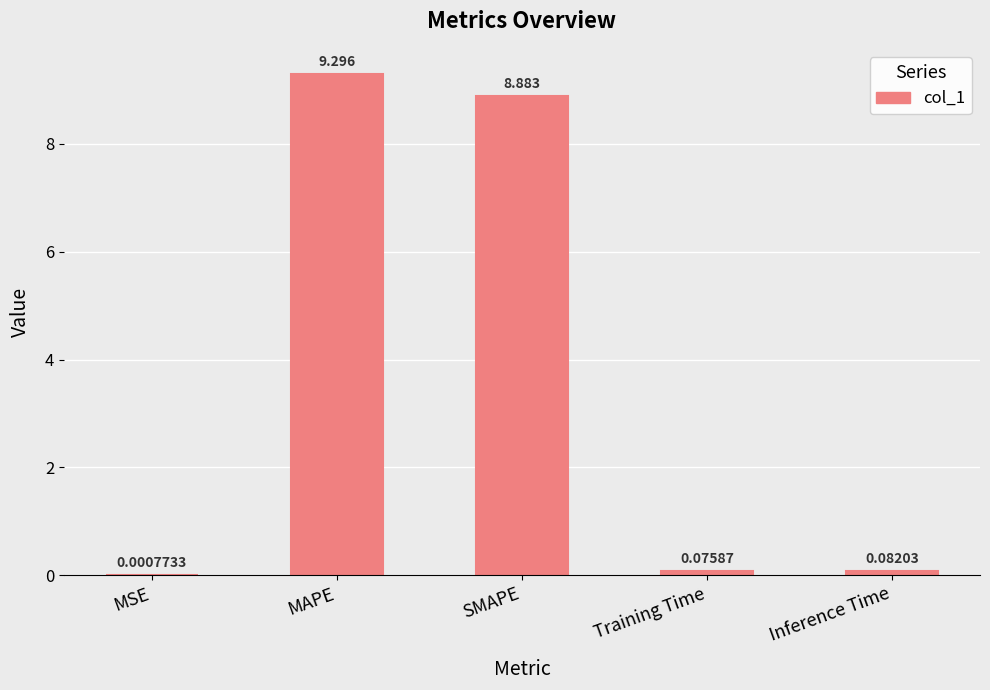

Which has a higher value, MSE or SMAPE?

SMAPE